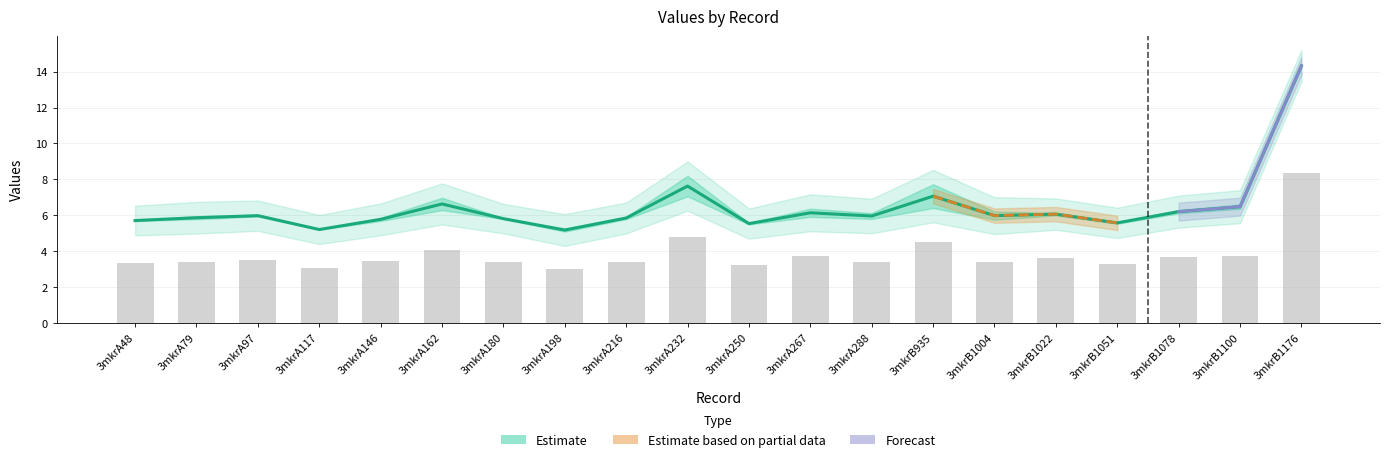

What is the maximum value shown in the chart?

14.3